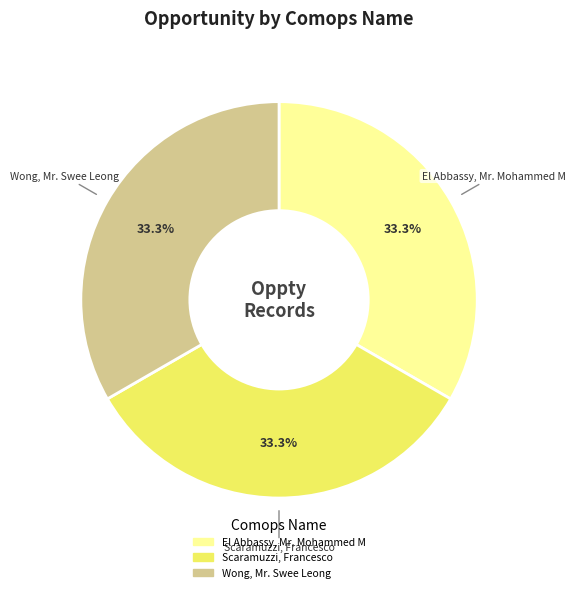

Do El Abbassy, Mr. Mohammed M and Scaramuzzi, Francesco together represent more than half of the pie?

Yes